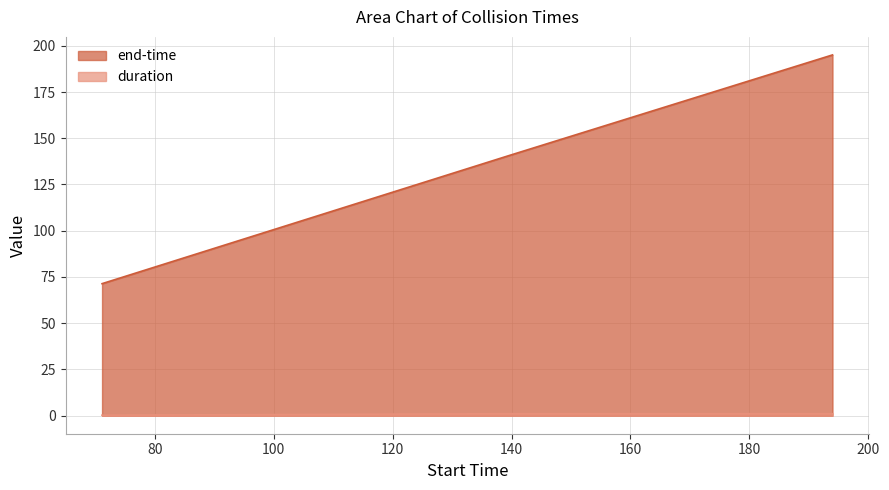

What is the difference between the maximum and minimum values in the end-time series?

123.7